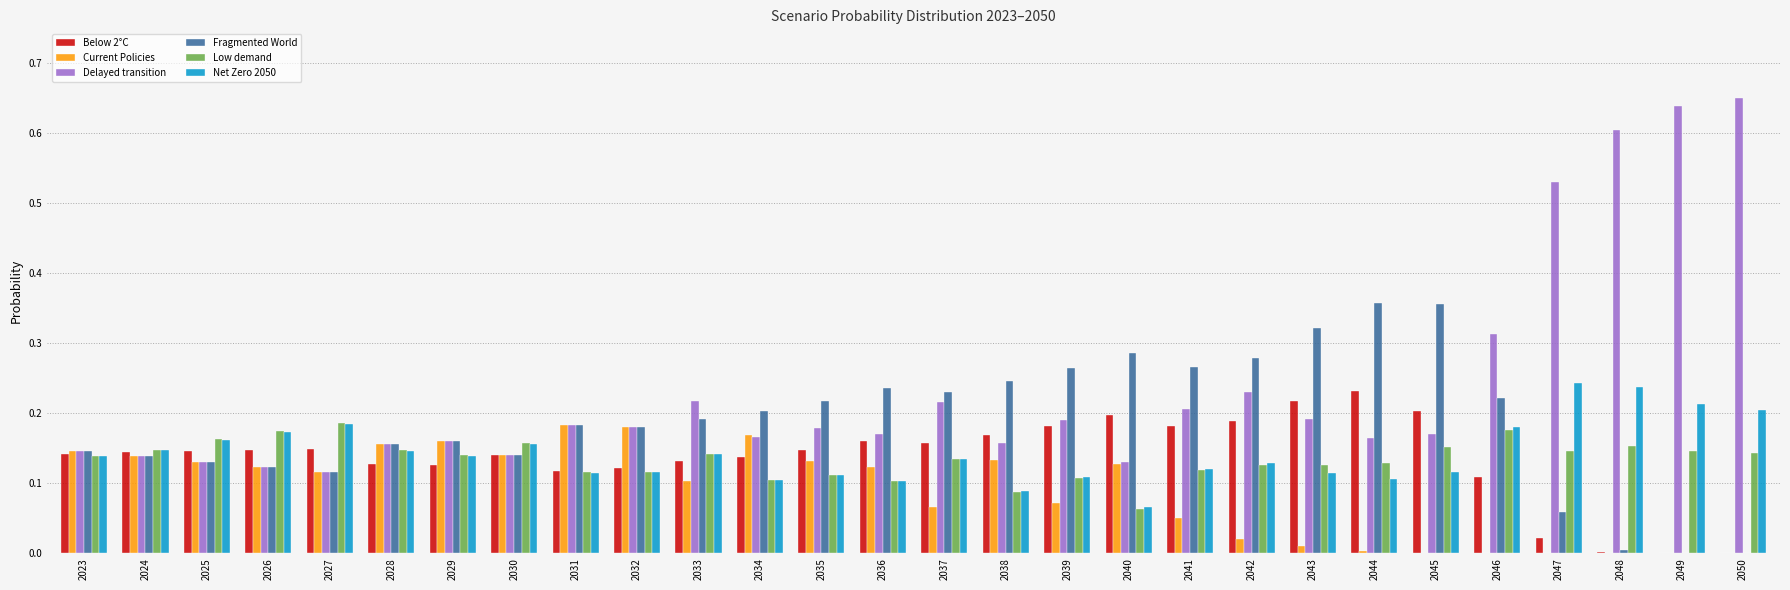

How many data points does each series have?

28